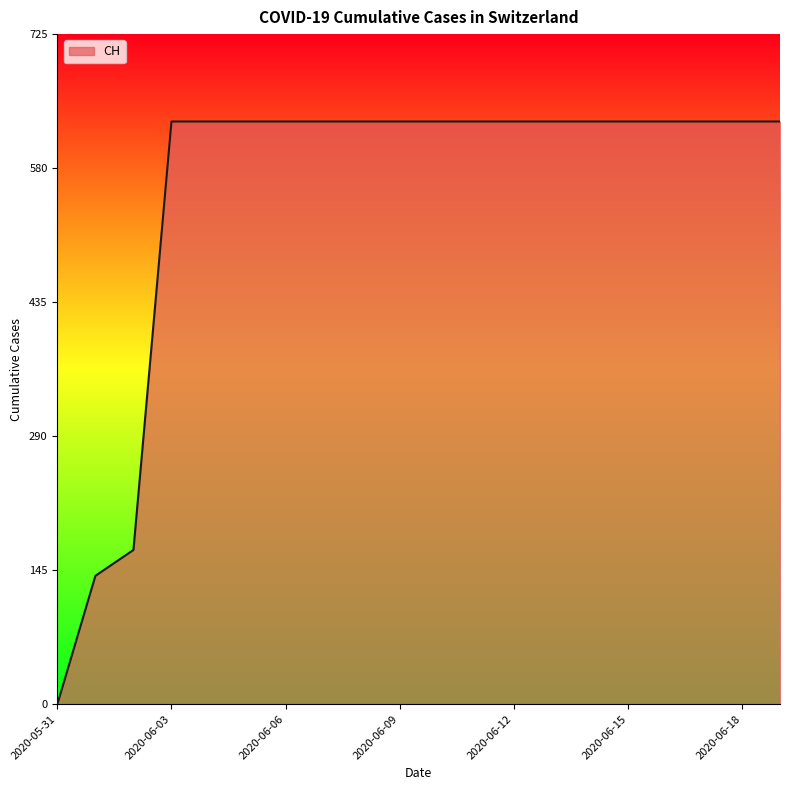

What is the difference between the maximum and minimum values?

631